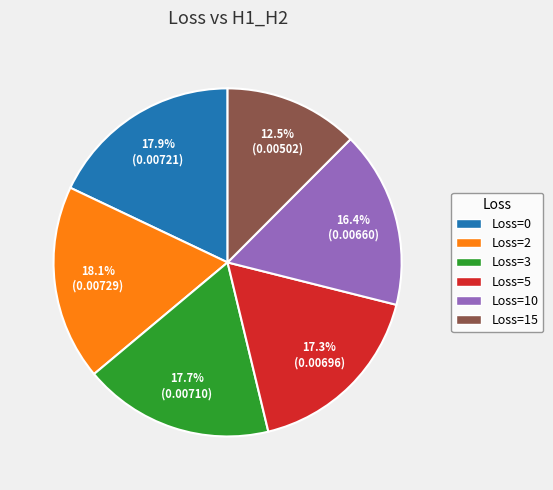

What is the total percentage of Loss=0 and Loss=15?

30.4%